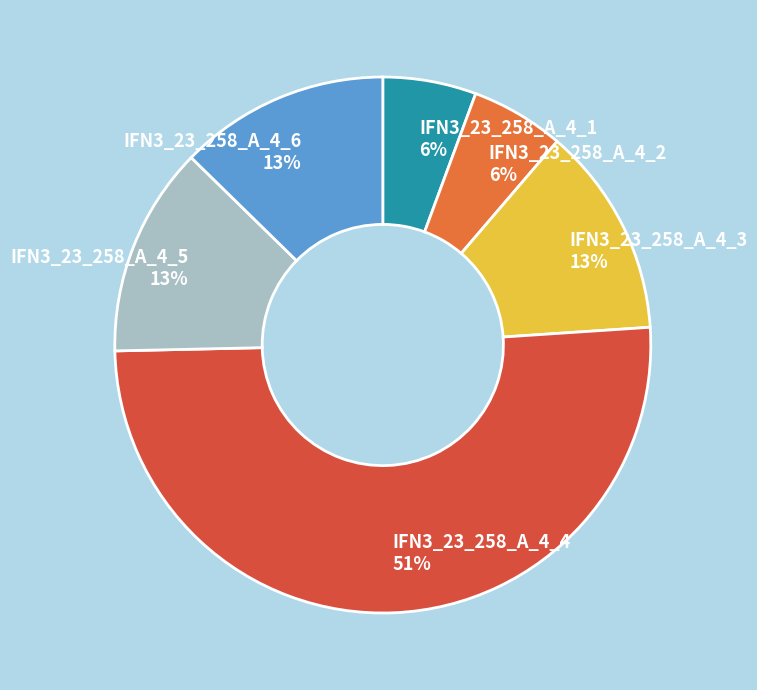

To the nearest percent, what percentage of the pie is IFN3_23_258_A_4_6?

13%